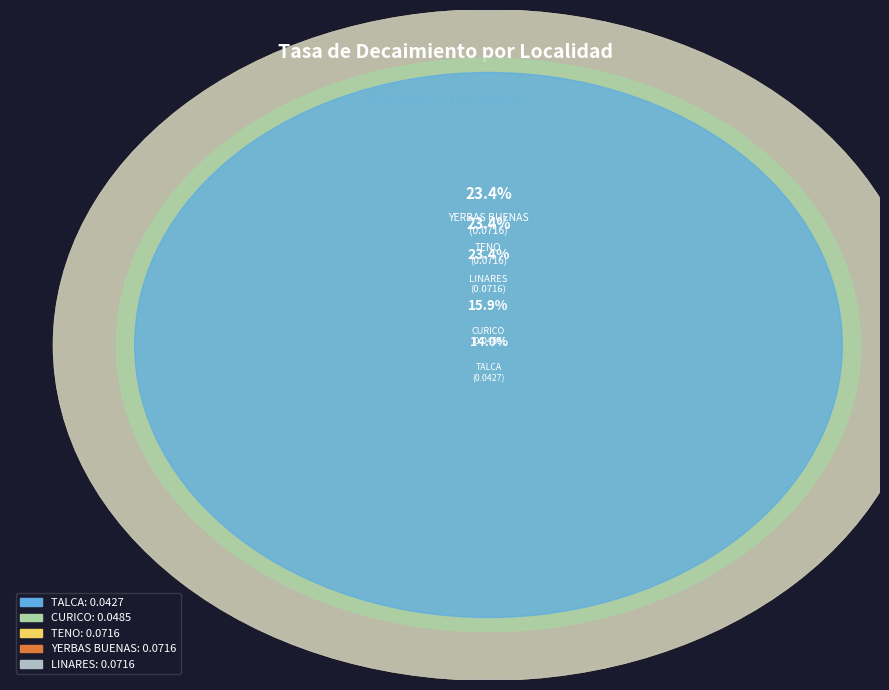

Is there a majority slice in this chart?

No